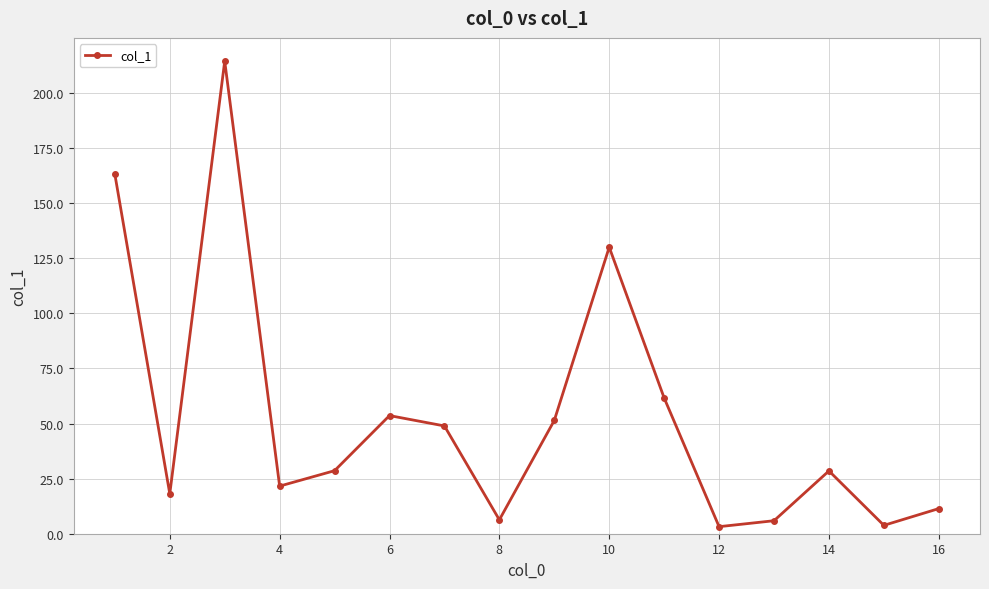

How many points are higher than both their immediate neighbors (excluding endpoints)?

4